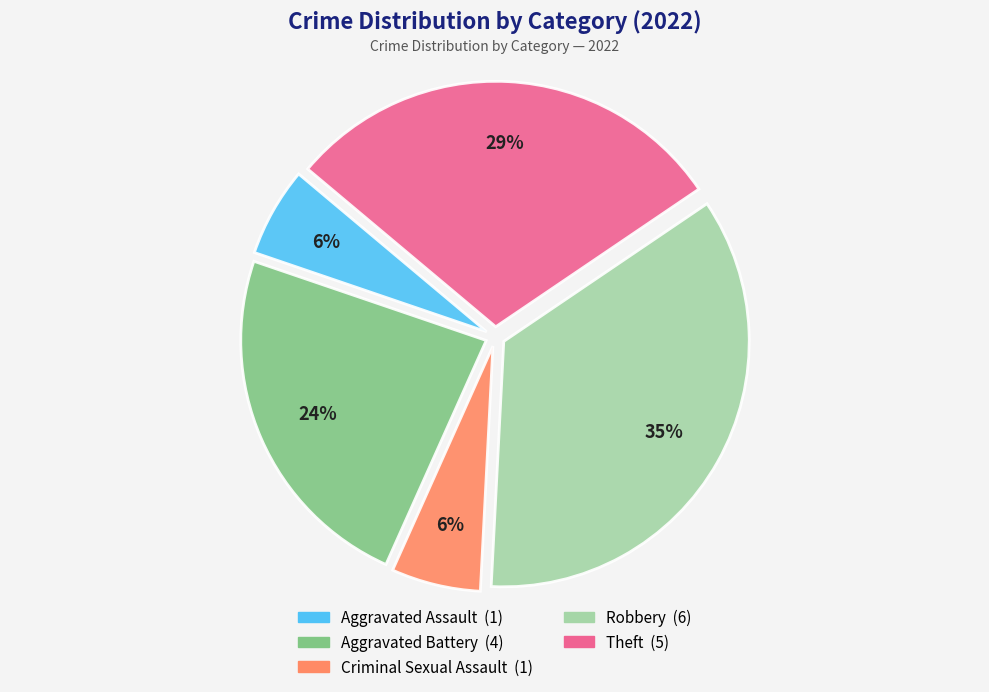

Does any single category account for the majority?

No